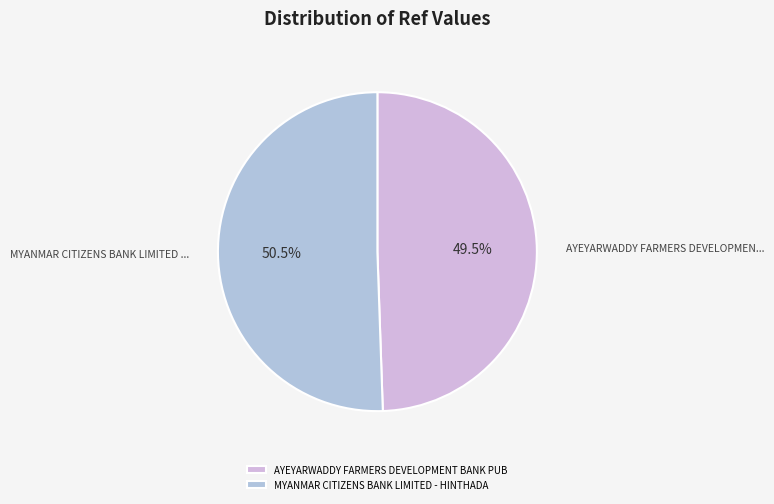

Approximately how many times larger is the value at AYEYARWADDY FARMERS DEVELOPMENT BANK PUB compared to MYANMAR CITIZENS BANK LIMITED - HINTHADA?

1.0